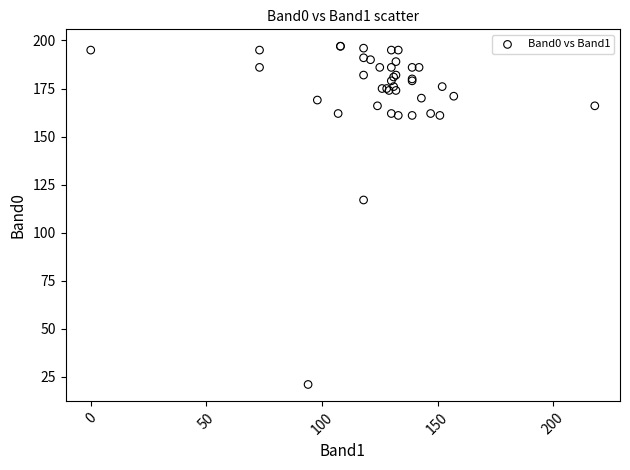

What Y value in the scatter plot is closest to 109?

117